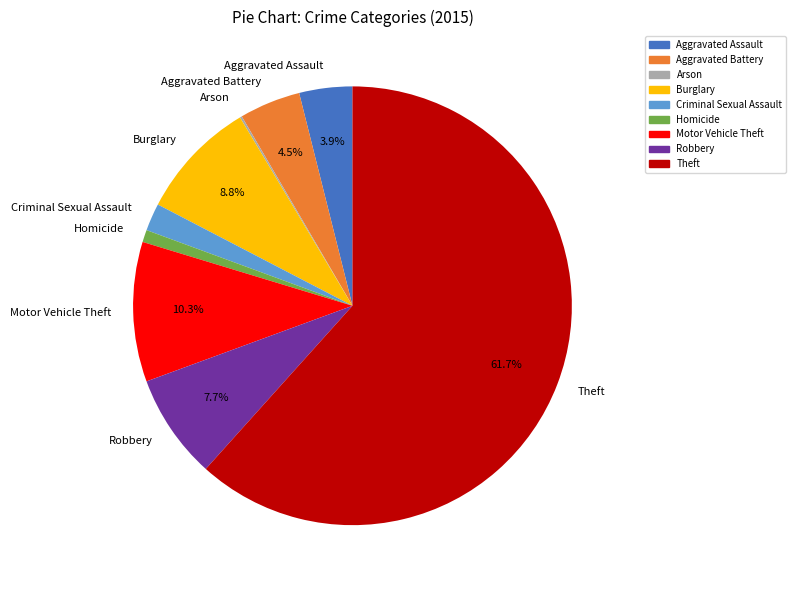

What is the majority slice?

Theft